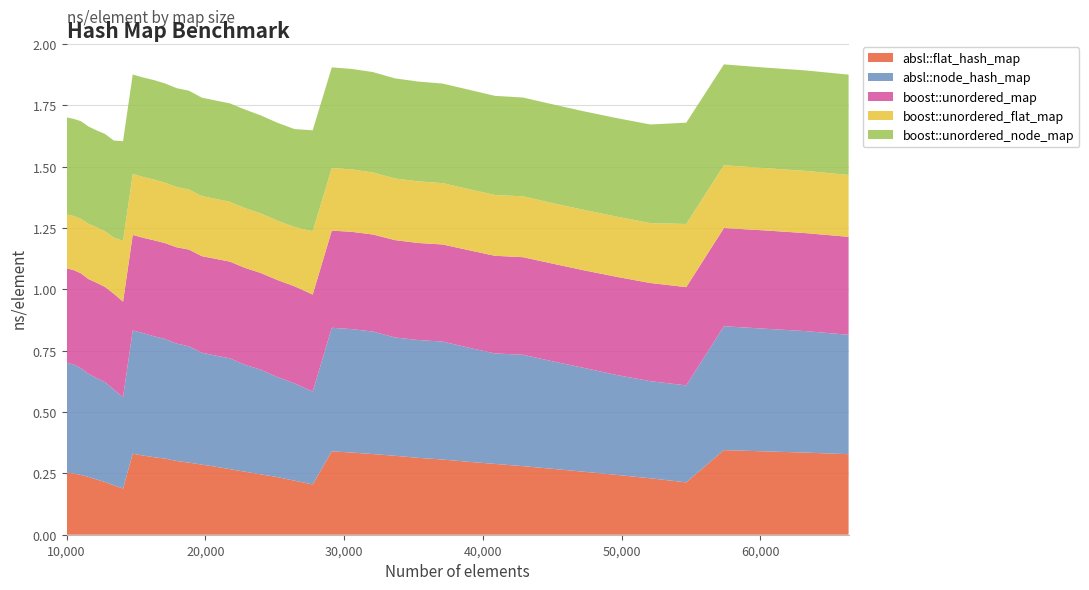

Reading left to right, list all the values displayed in this chart.

absl::flat_hash_map: 0.3	0.2	0.2	0.2	0.2	0.2	0.2	0.2	0.3	0.3	0.3	0.3	0.3	0.3	0.3	0.3	0.3	0.3	0.2	0.2	0.2	0.2	0.3	0.3	0.3	0.3	0.3	0.3	0.3	0.3	0.3	0.3	0.3	0.2	0.2	0.2	0.3	0.3	0.3	0.3
absl::node_hash_map: 0.4	0.4	0.4	0.4	0.4	0.4	0.4	0.4	0.5	0.5	0.5	0.5	0.5	0.5	0.5	0.5	0.5	0.4	0.4	0.4	0.4	0.4	0.5	0.5	0.5	0.5	0.5	0.5	0.5	0.5	0.5	0.4	0.4	0.4	0.4	0.4	0.5	0.5	0.5	0.5
boost::unordered_map: 0.4	0.4	0.4	0.4	0.4	0.4	0.4	0.4	0.4	0.4	0.4	0.4	0.4	0.4	0.4	0.4	0.4	0.4	0.4	0.4	0.4	0.4	0.4	0.4	0.4	0.4	0.4	0.4	0.4	0.4	0.4	0.4	0.4	0.4	0.4	0.4	0.4	0.4	0.4	0.4
boost::unordered_flat_map: 0.2	0.2	0.2	0.2	0.2	0.2	0.2	0.2	0.2	0.2	0.2	0.2	0.2	0.2	0.2	0.2	0.2	0.2	0.2	0.2	0.2	0.3	0.3	0.3	0.3	0.3	0.3	0.3	0.2	0.2	0.2	0.2	0.2	0.2	0.2	0.3	0.3	0.3	0.3	0.3
boost::unordered_node_map: 0.4	0.4	0.4	0.4	0.4	0.4	0.4	0.4	0.4	0.4	0.4	0.4	0.4	0.4	0.4	0.4	0.4	0.4	0.4	0.4	0.4	0.4	0.4	0.4	0.4	0.4	0.4	0.4	0.4	0.4	0.4	0.4	0.4	0.4	0.4	0.4	0.4	0.4	0.4	0.4